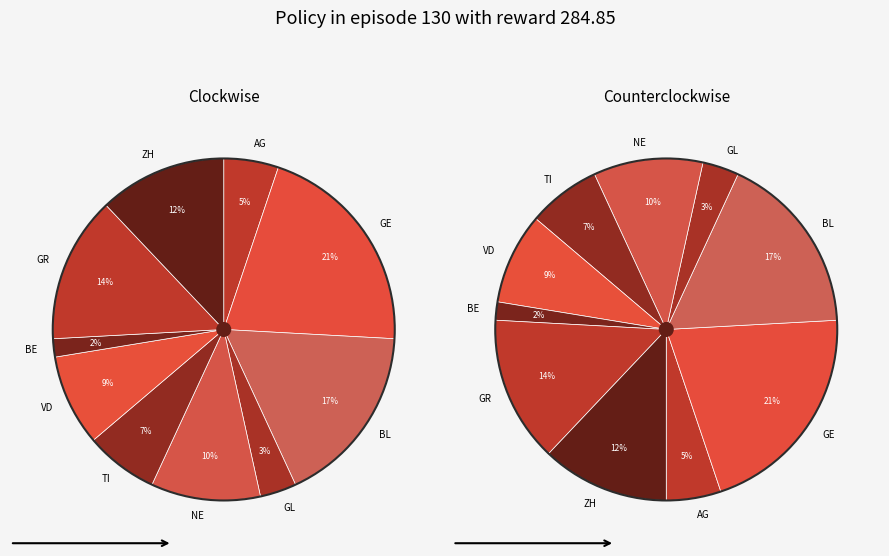

The BE slice represents 28% of the pie. True or false?

False